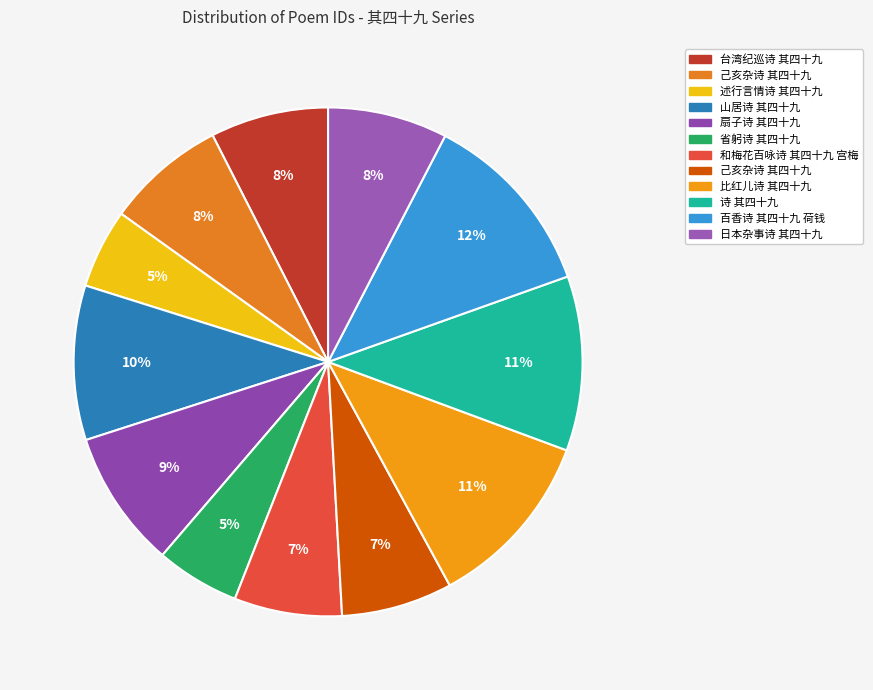

How many slices are in this pie chart?

12